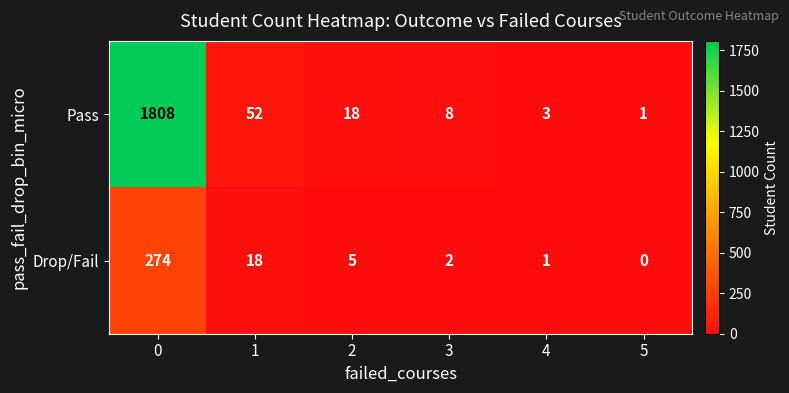

Rank the series at 0 from lowest to highest value.

Drop/Fail, Pass